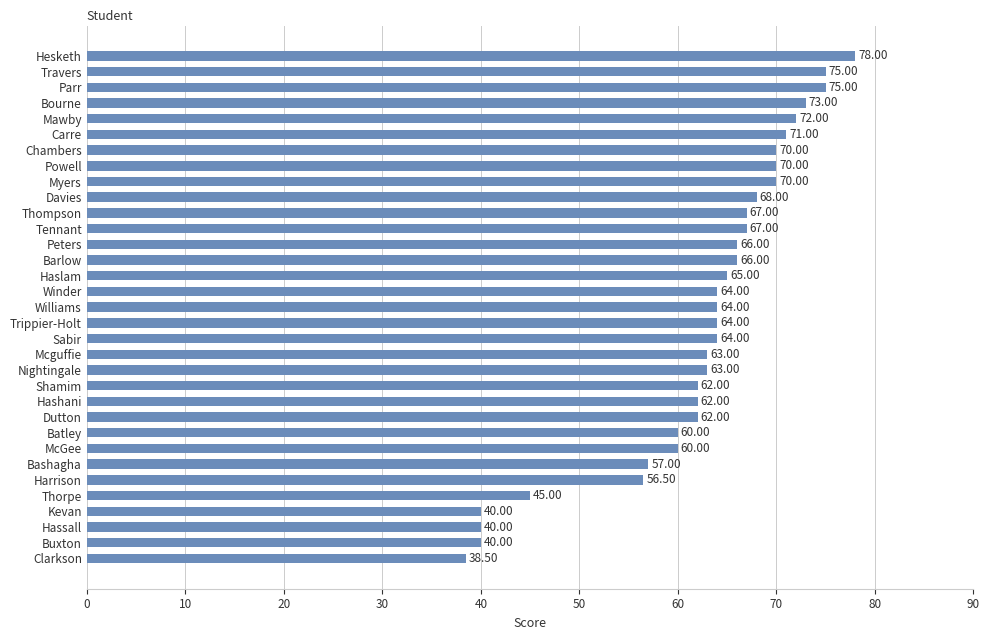

How many data points does each series have?

33